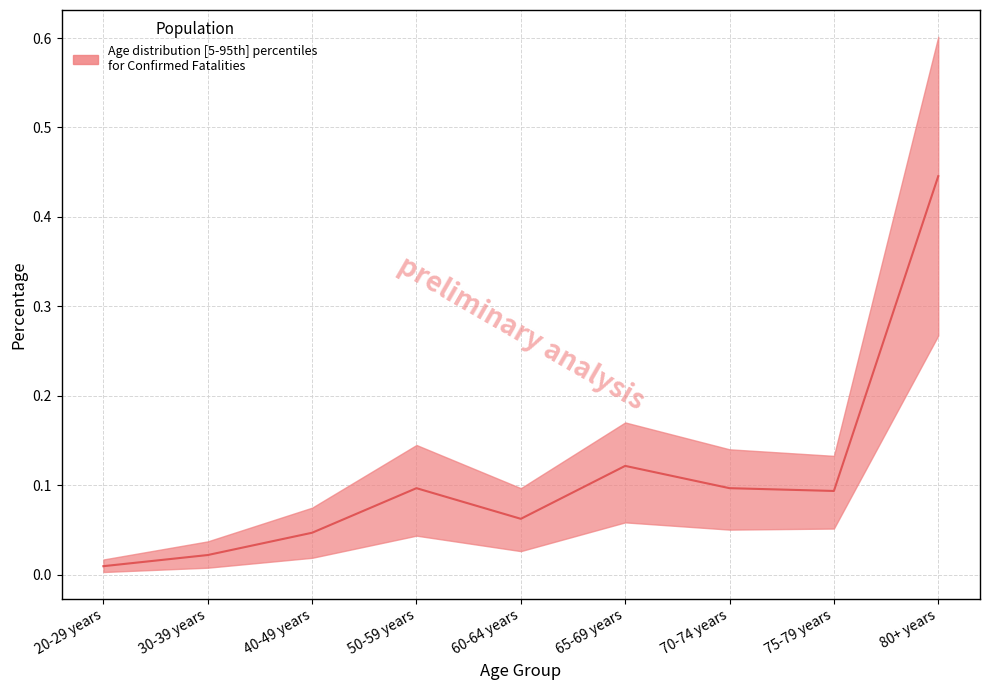

What is the difference between the maximum and minimum values?

0.4